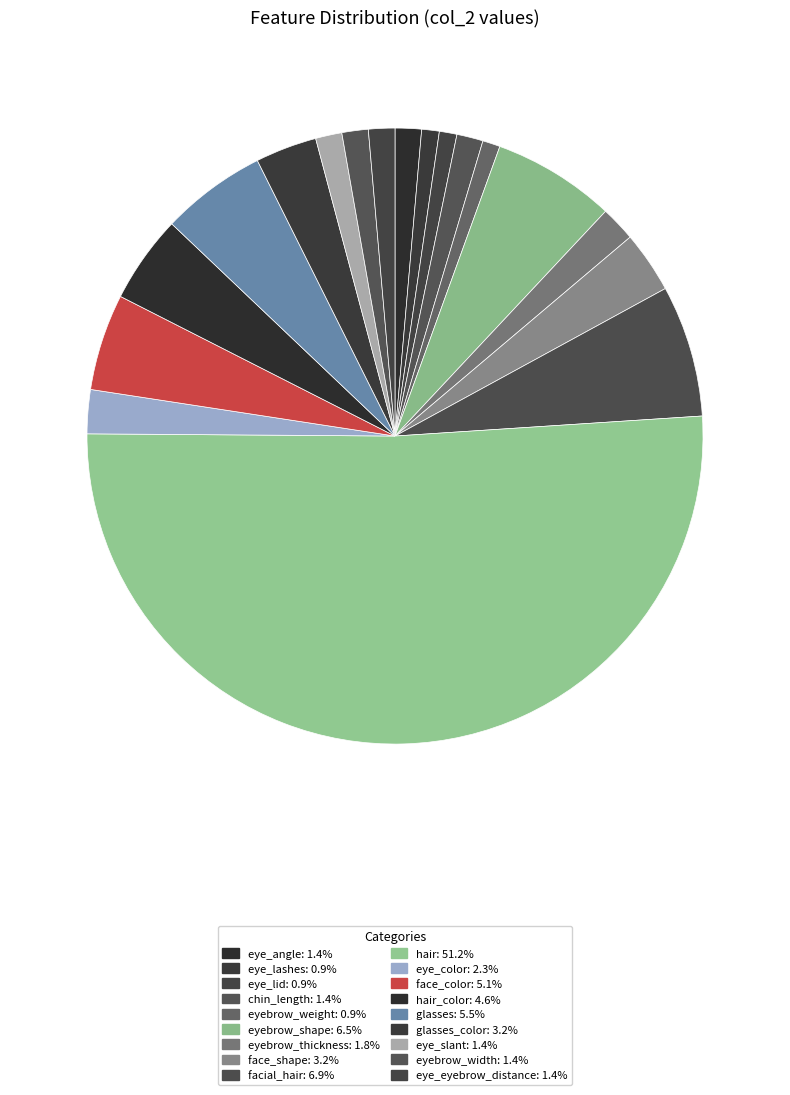

Which category accounts for the majority?

hair